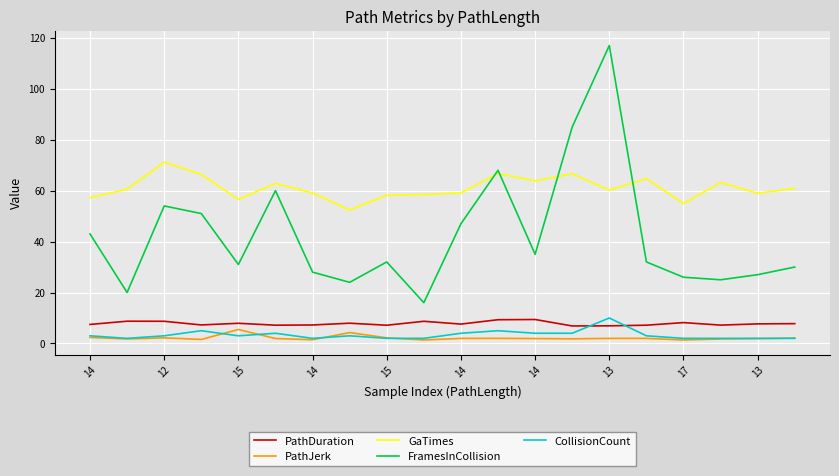

In GaTimes, how many points are higher than both neighbors (excluding endpoints)?

6